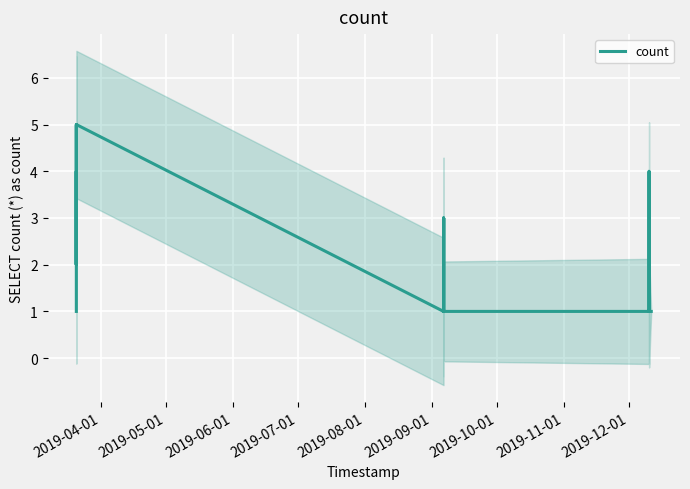

What is the highest value of the count series?

5